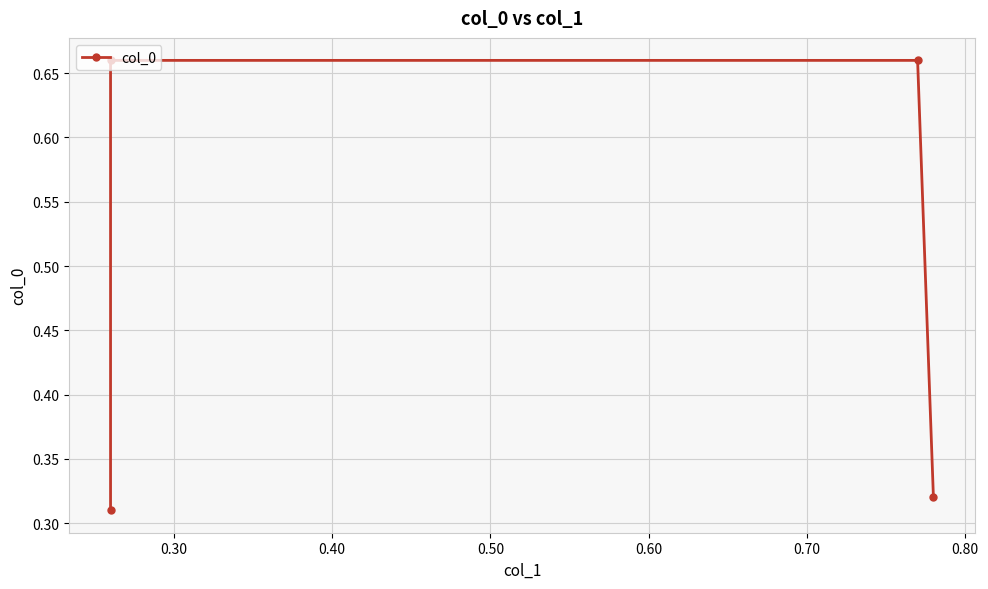

What is the sum of the values at 0.20 and 0.30?

1.0